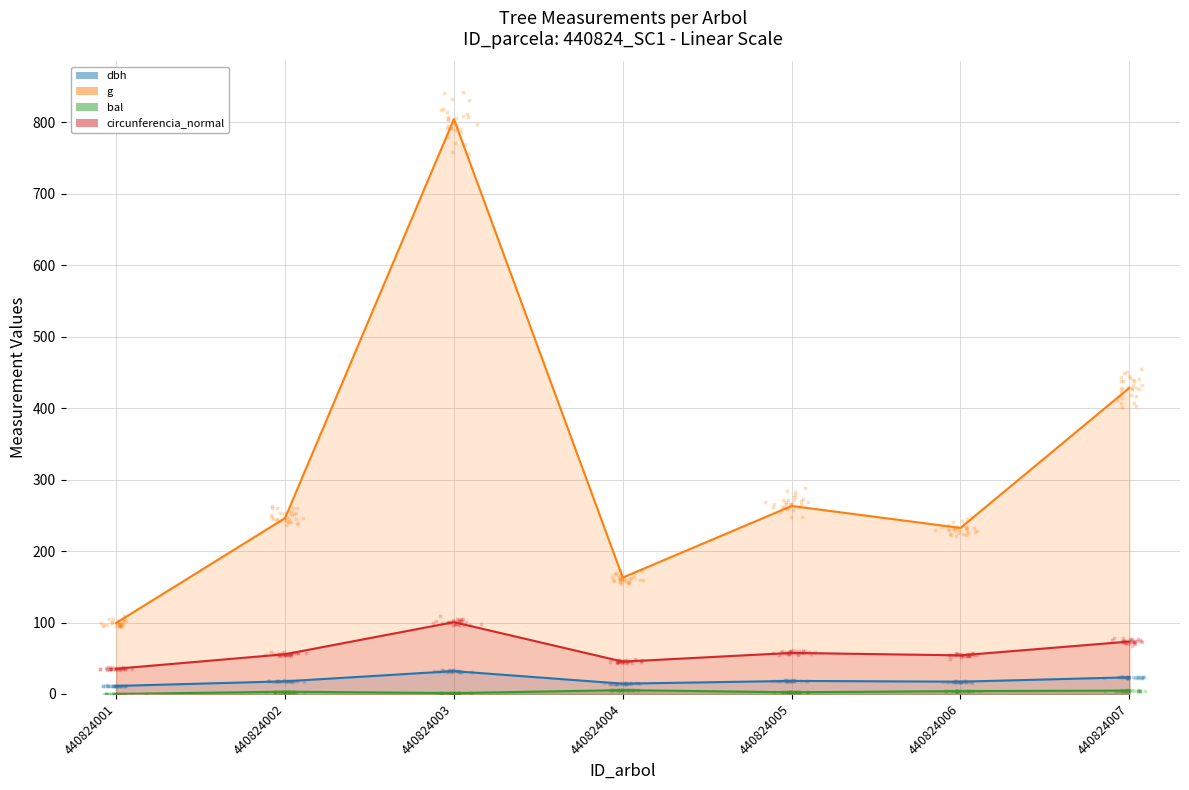

Which series contains the lowest Y value?

bal